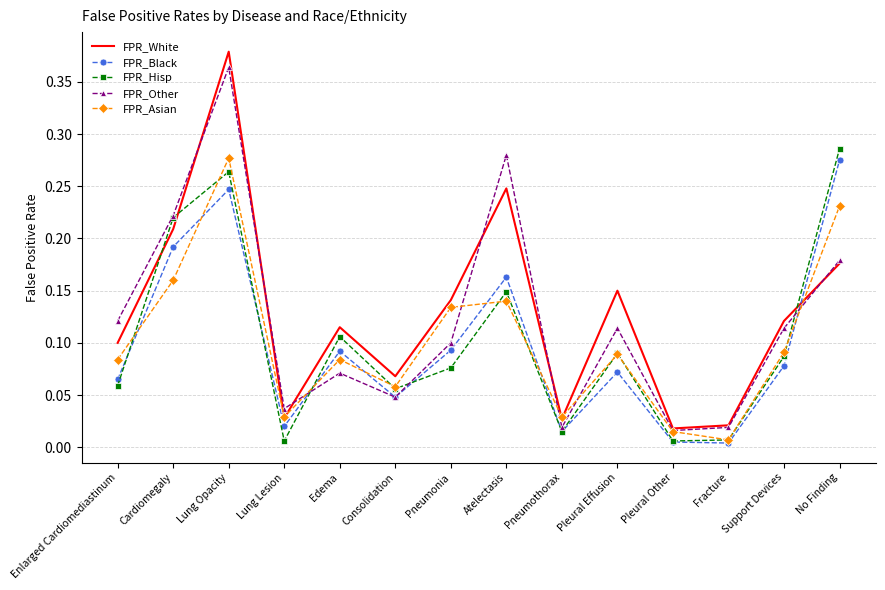

At how many categories does at least one series exceed 0?

14